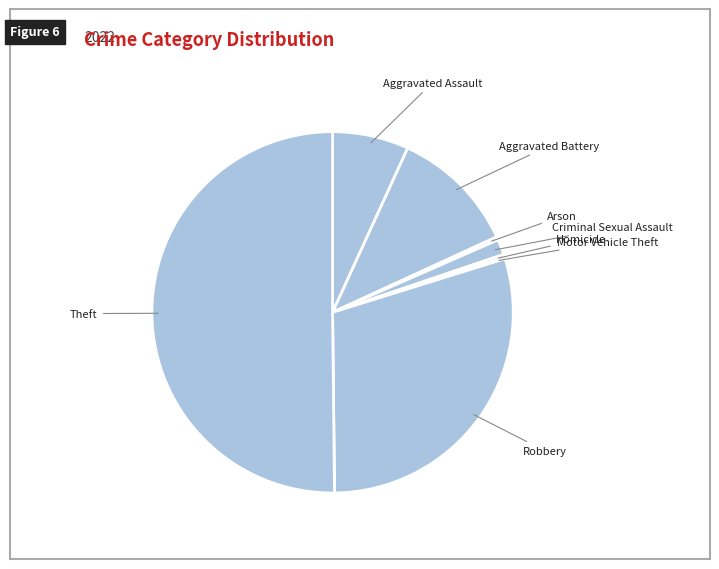

What is the ratio of the value at Robbery to the value at Homicide?

103.2